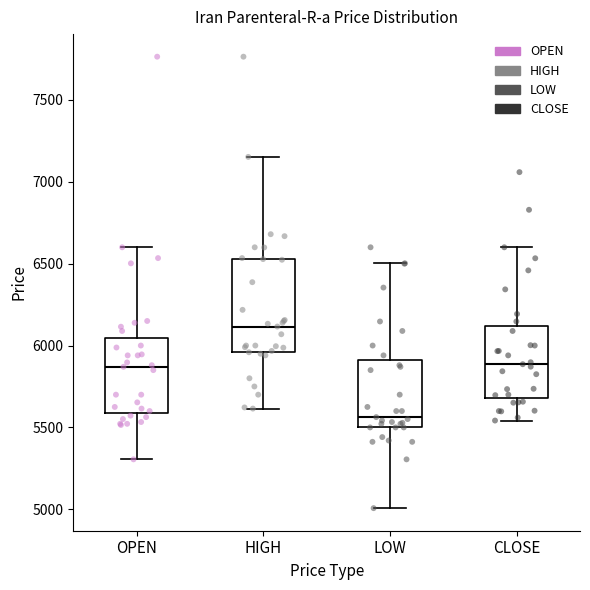

Comparing the boxes themselves (not the whiskers), which one is the tallest?

HIGH